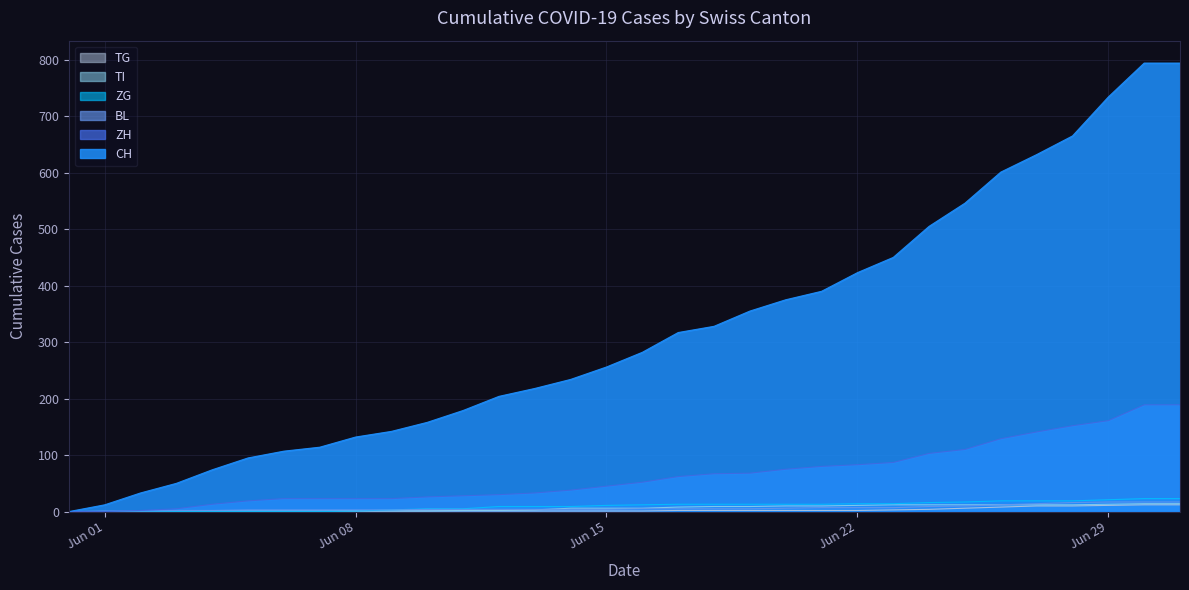

Reading right to left, extract all data points from this chart.

CH: 794	794	734	665	632	601	546	505	450	423	390	375	355	328	317	282	256	234	218	204	179	158	142	132	114	107	95	74	50	33	12	0
ZH: 189	189	161	152	141	129	110	103	87	83	80	75	68	67	62	52	45	38	33	30	28	26	23	23	23	23	19	13	5	2	0	0
BL: 17	17	17	16	14	12	10	9	7	7	7	6	5	5	5	5	4	4	4	4	4	4	3	3	3	3	3	2	2	1	1	0
ZG: 23	23	21	19	19	19	17	16	14	14	13	13	13	13	13	12	11	9	9	9	5	5	3	1	0	0	0	0	0	0	0	0
TI: 14	14	13	12	12	12	12	12	12	11	10	10	9	9	8	6	6	6	3	2	2	1	1	1	1	1	1	1	0	0	0	0
TG: 12	12	11	10	10	8	6	4	3	2	2	2	2	2	2	1	1	1	1	1	1	1	1	1	0	0	0	0	0	0	0	0